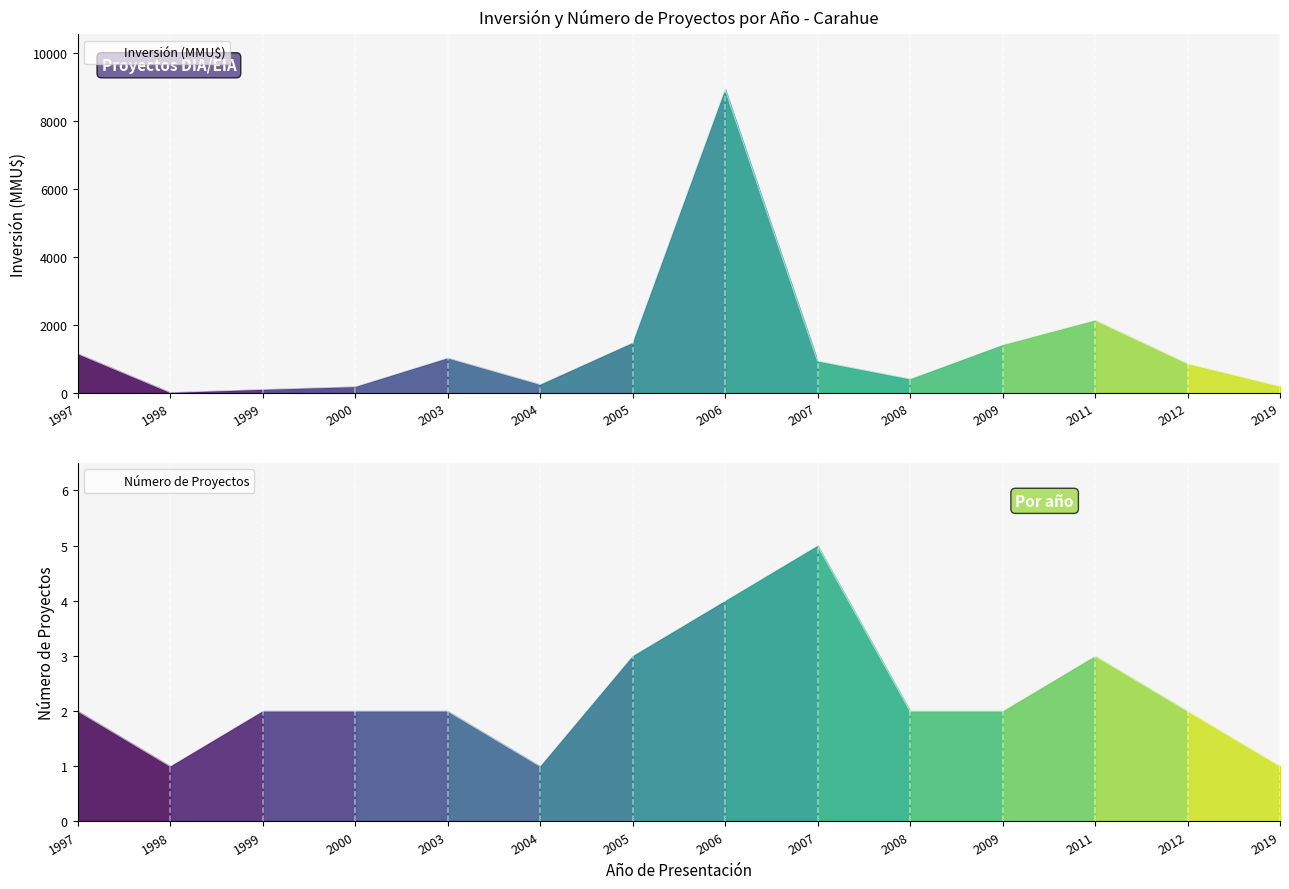

Where is the first local maximum for Inversión (MMU$)?

2003